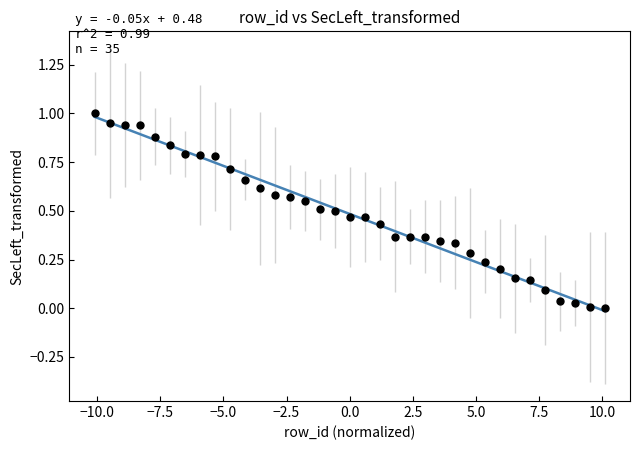

What is the range of Y values (max minus min)?

1.0